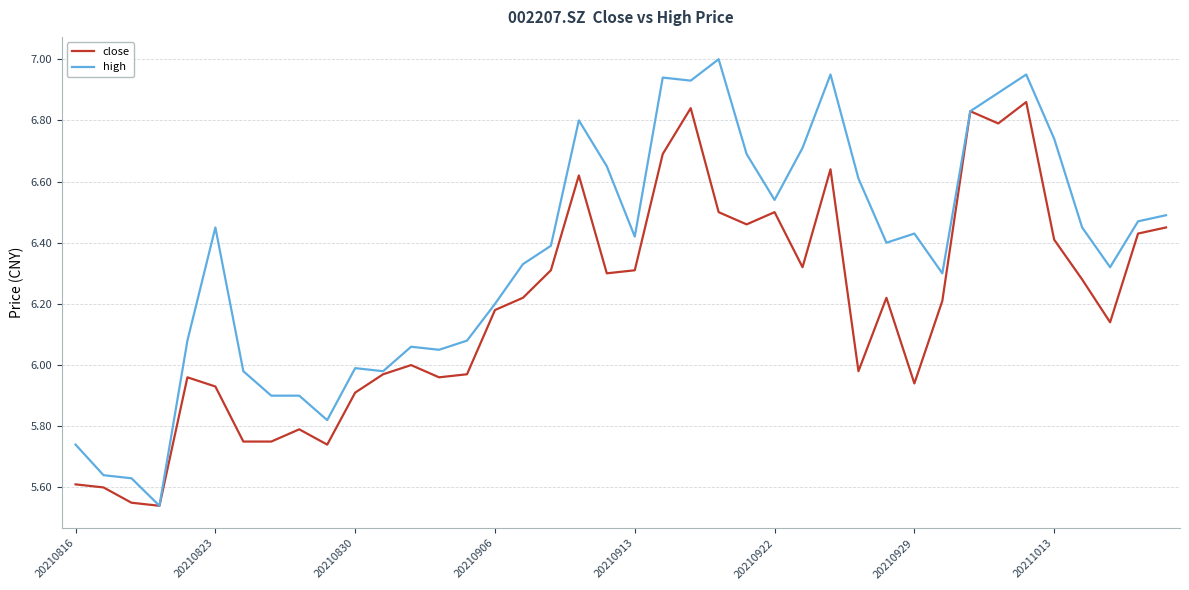

How many values in the high series exceed 6?

30